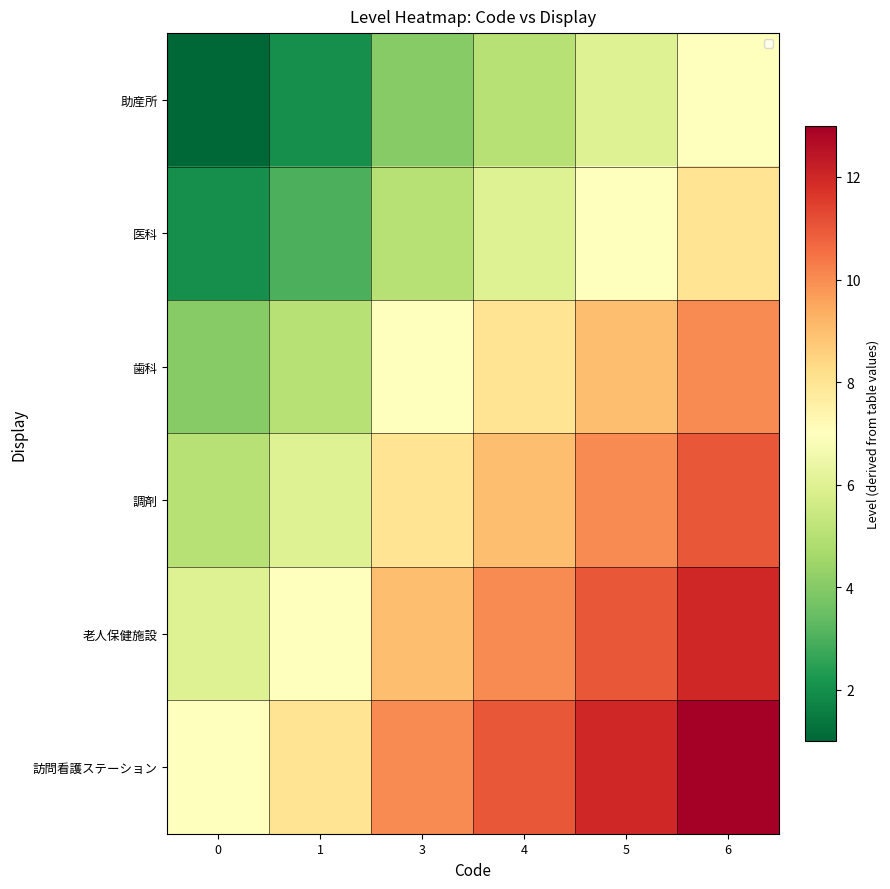

At how many categories does at least one series exceed 7?

5